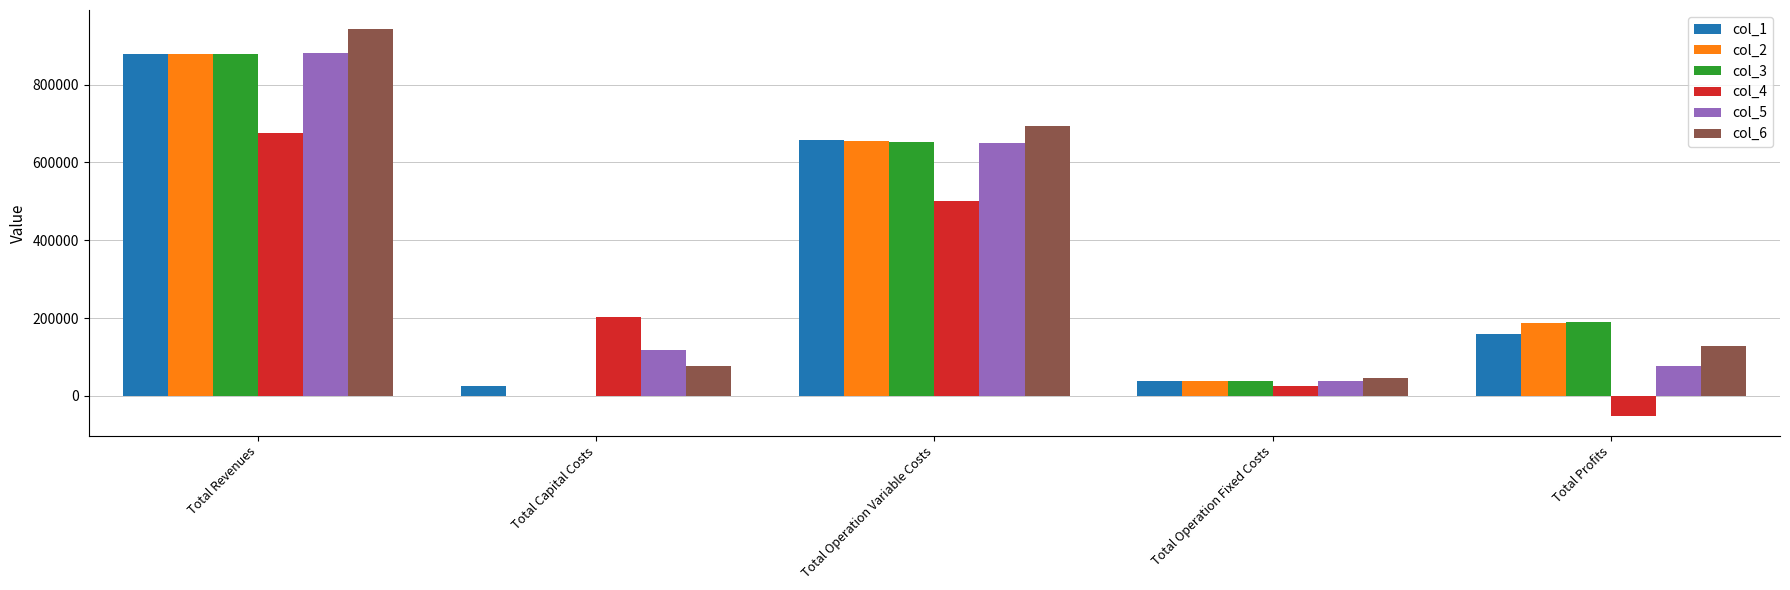

What are all the series names shown in the legend?

col_1, col_2, col_3, col_4, col_5, col_6